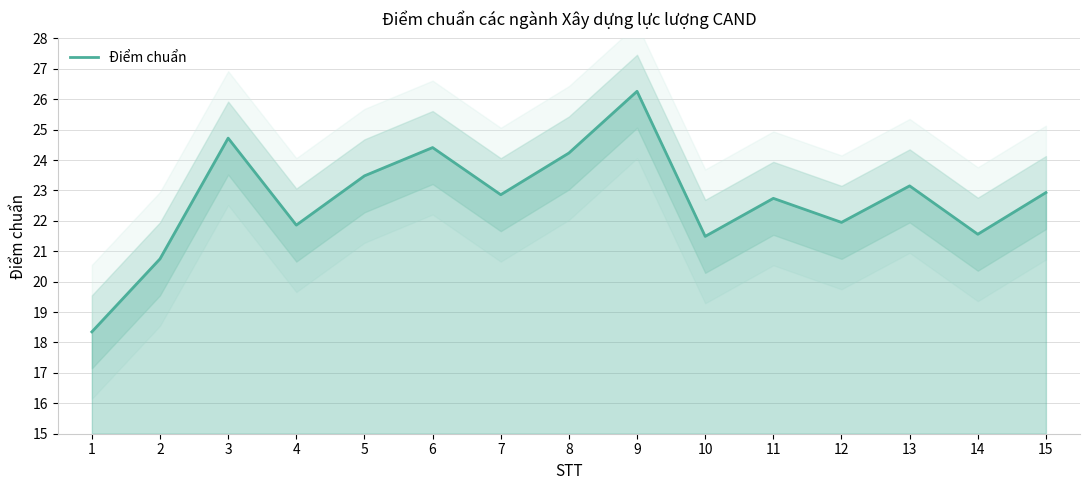

How many data points are less than 22?

6